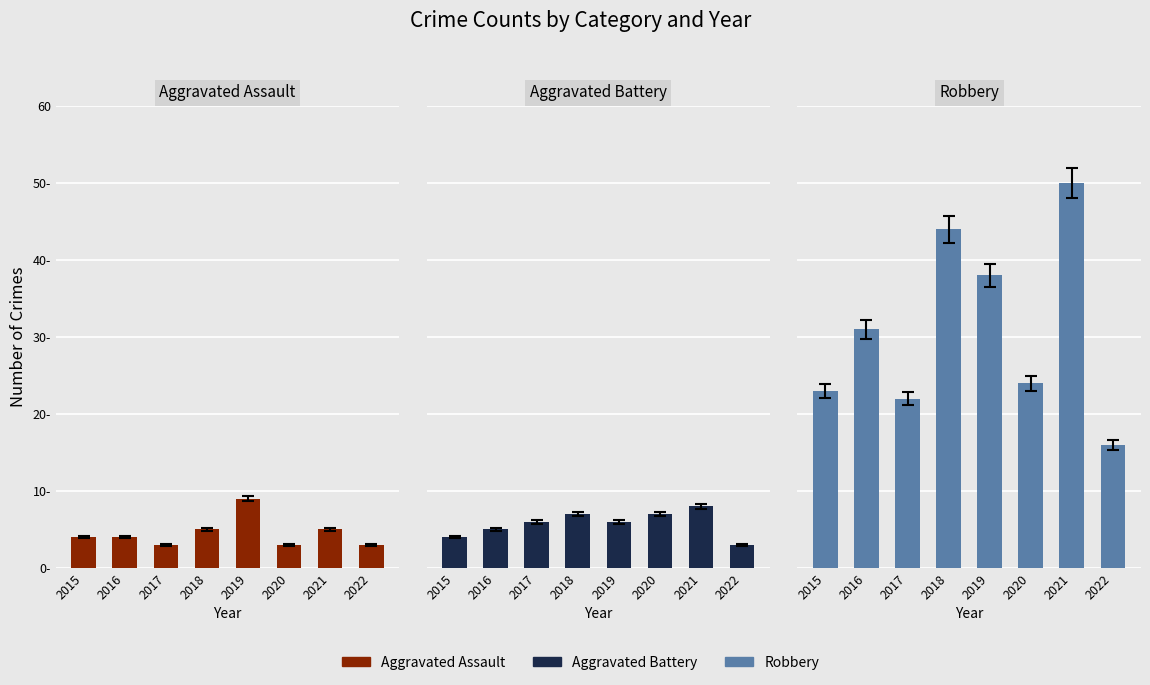

What value does the Aggravated Battery series have at 2019?

6